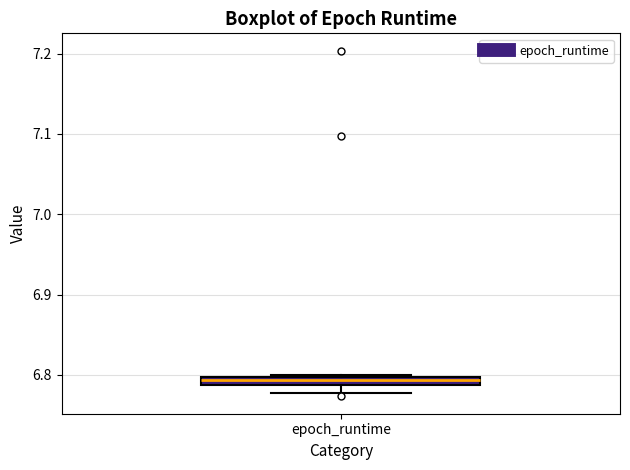

Where is the lower edge of the box for epoch_runtime on the y-axis? The values are not printed on the chart, so give them approximately, as read against the axis.

6.79